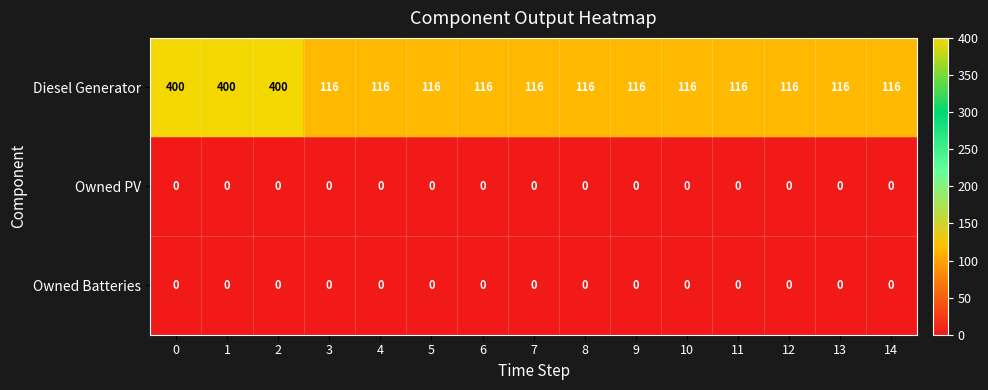

What is the difference between the highest and lowest values at 14?

116